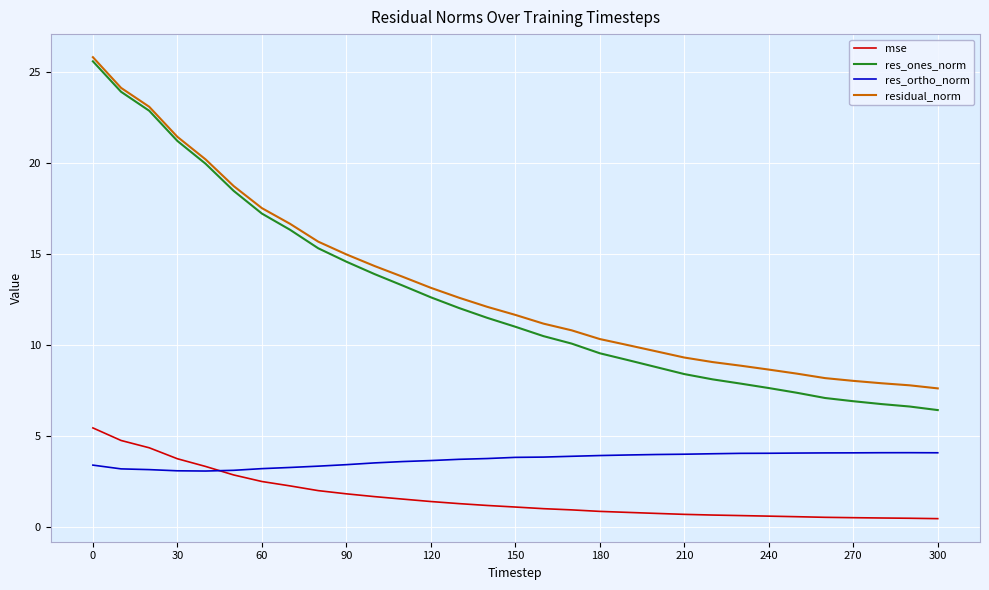

Count the number of data series in this chart.

4